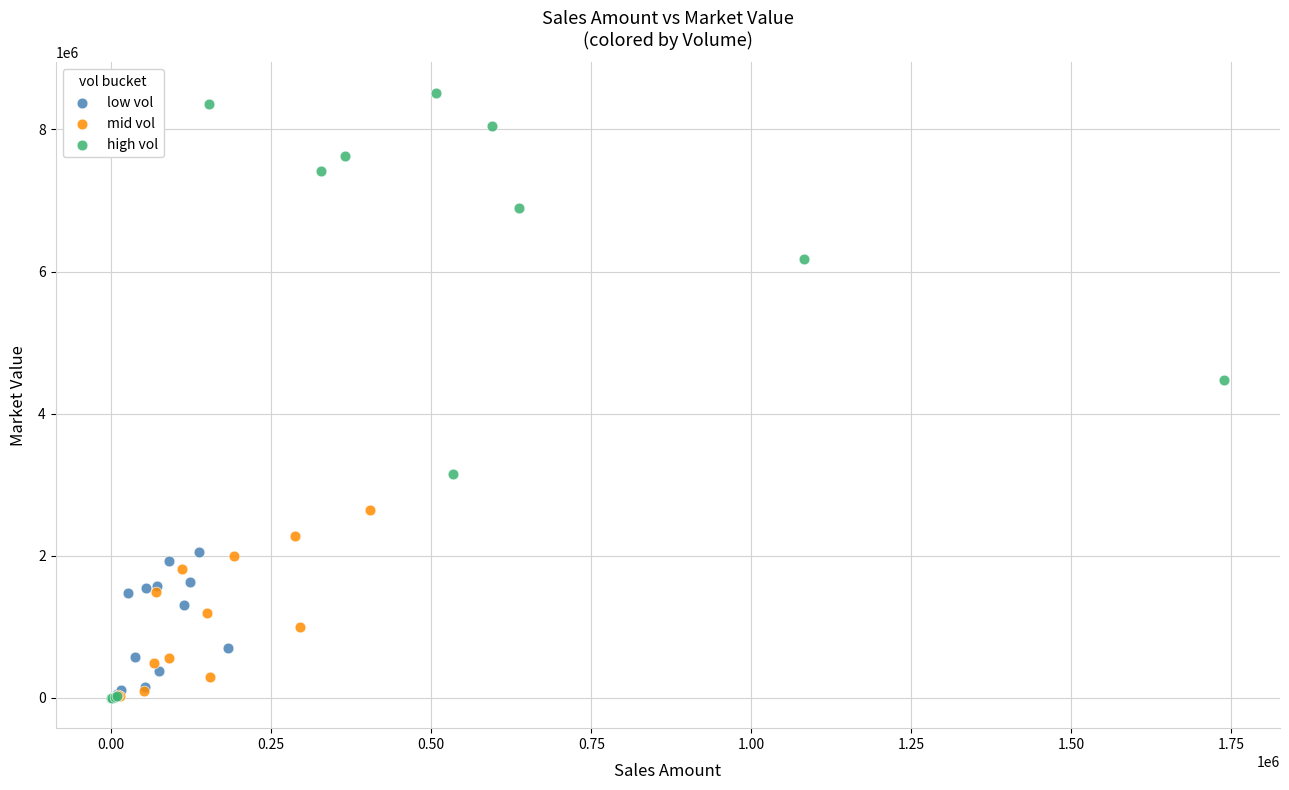

What are all the series names shown in the legend?

low vol, mid vol, high vol